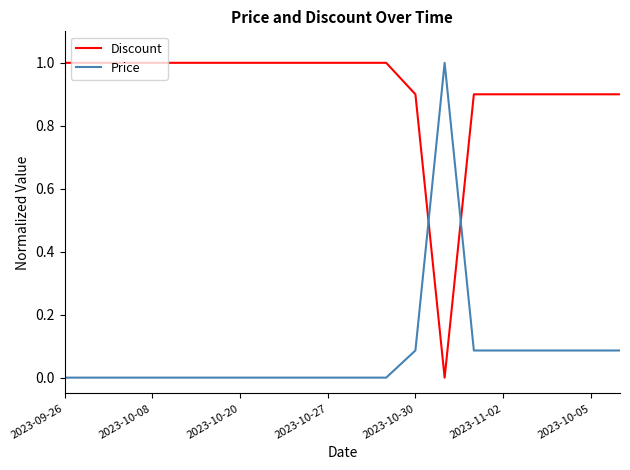

What is the greatest value displayed?

1.0